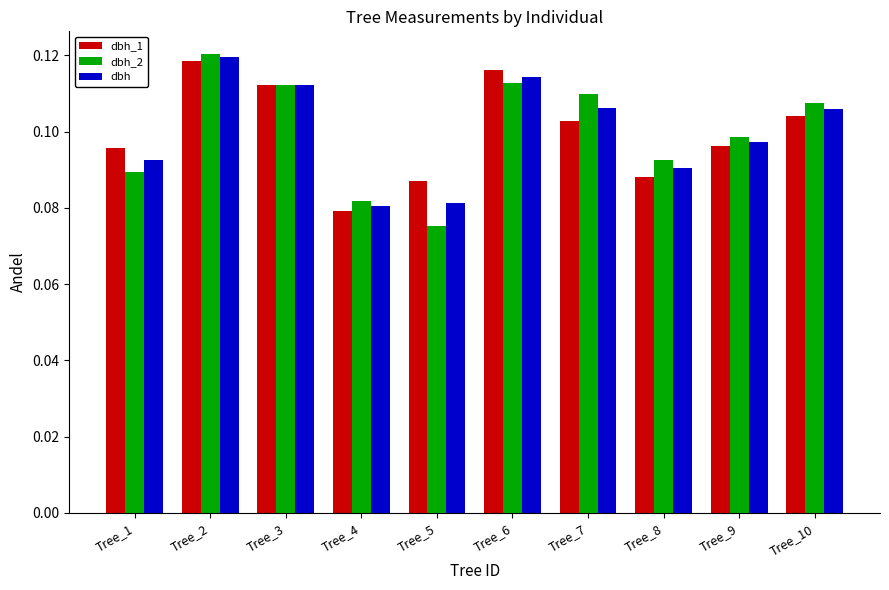

How many distinct data groups are displayed?

3